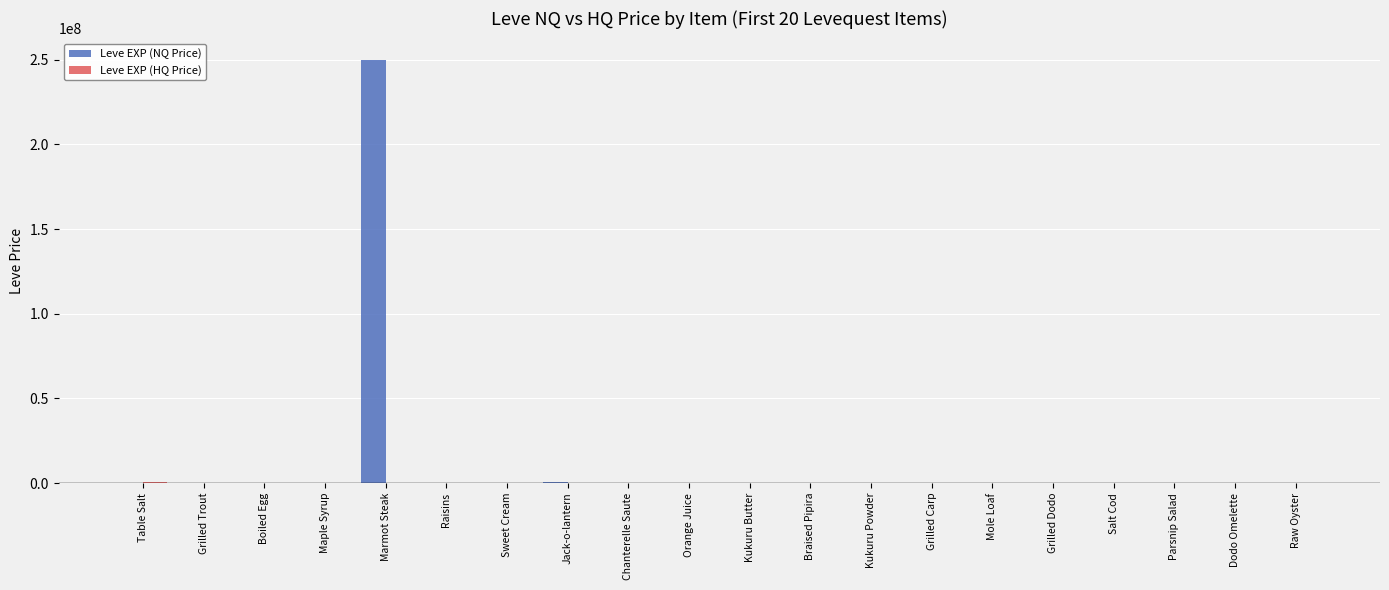

At which category does the chart reach its peak across all series?

Marmot Steak